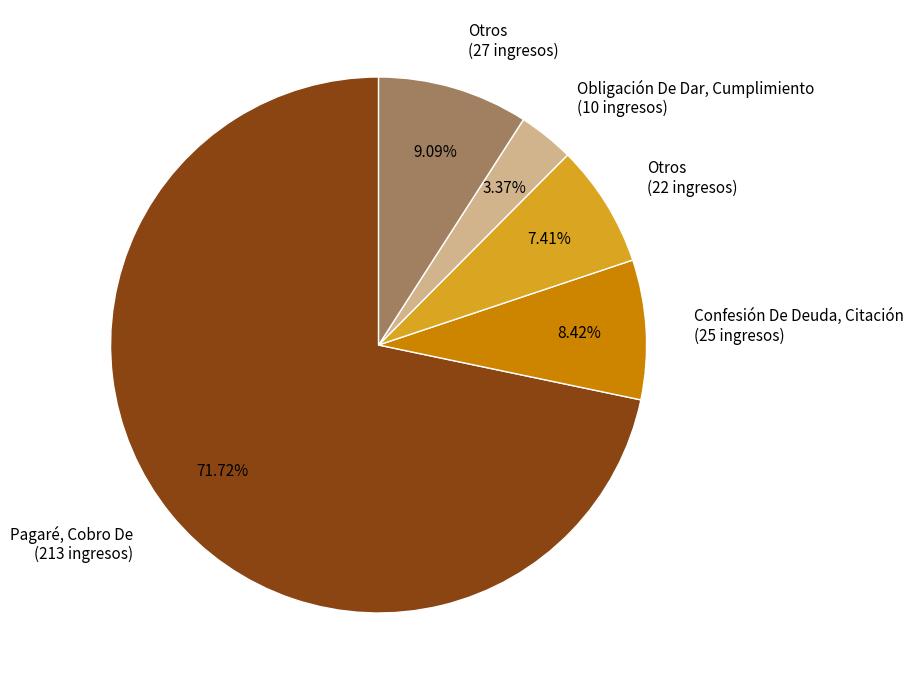

How many slices are in this pie chart?

5